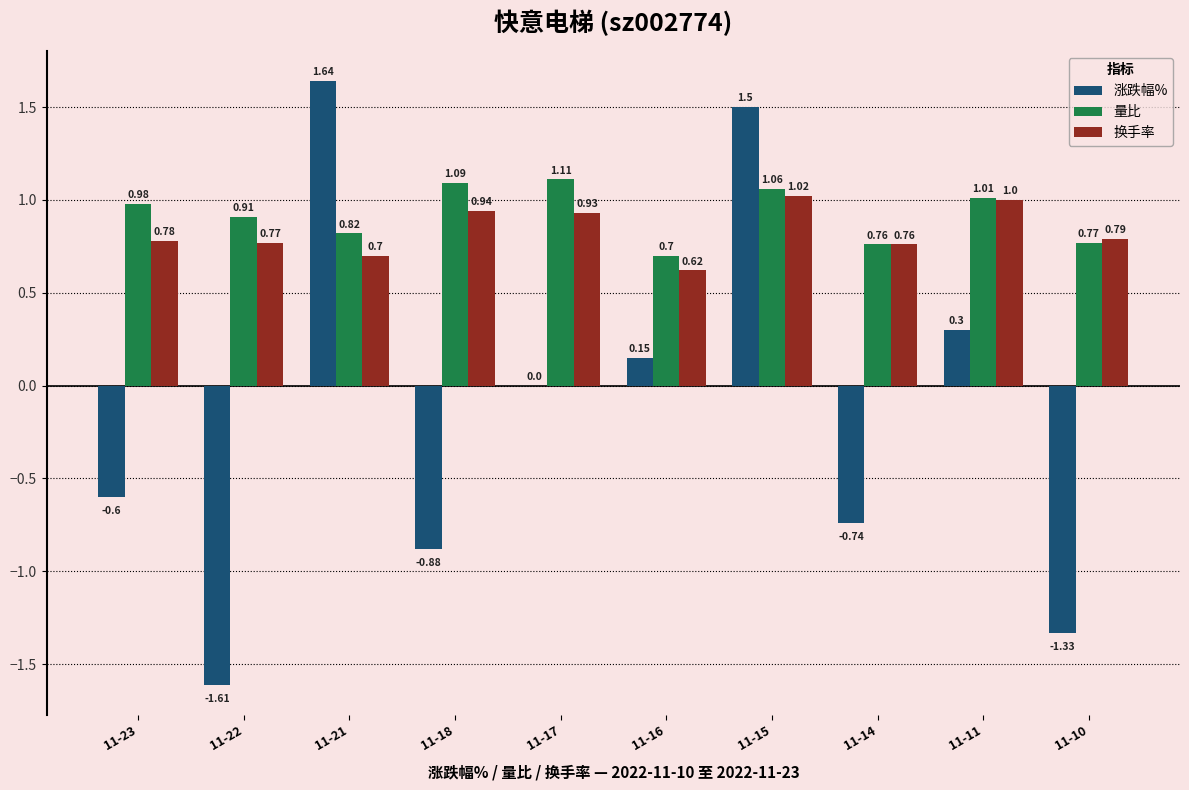

What is the sum of all 量比 values?

9.2